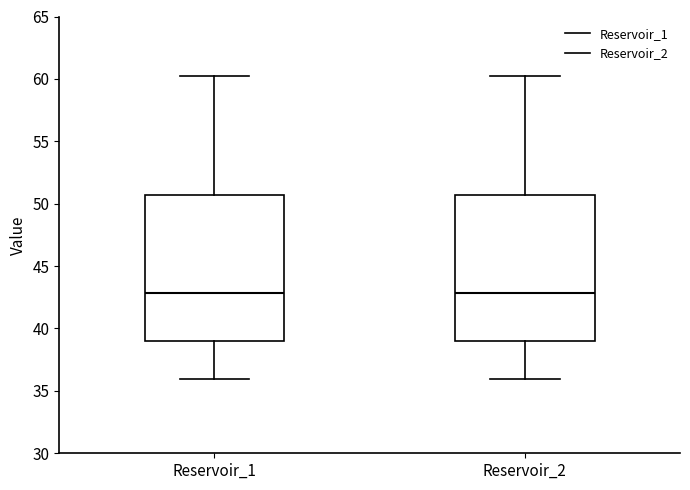

Where does the lower whisker of the box for Reservoir_2 end on the y-axis? The values are not printed on the chart, so give them approximately, as read against the axis.

36.0